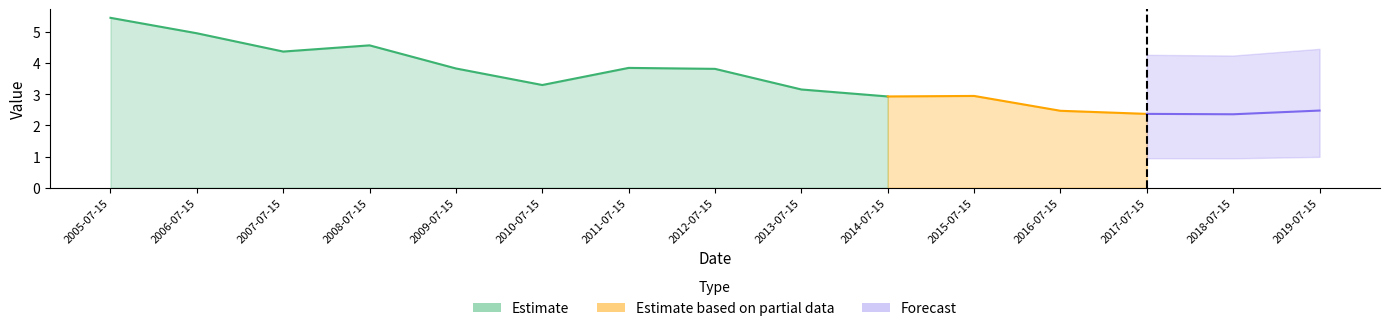

Is it true that the value at 2009-07-15 is 1.1?

False